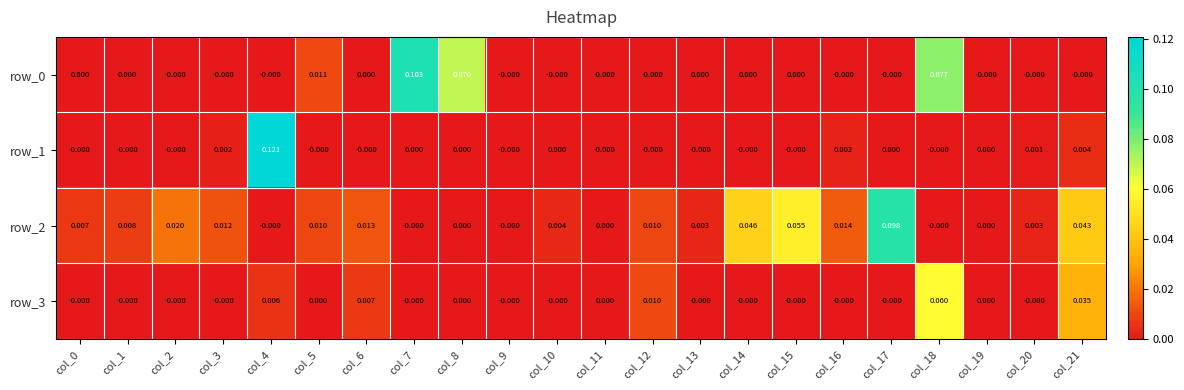

True or false: row_1 has a value of -0.0 at col_6.

True